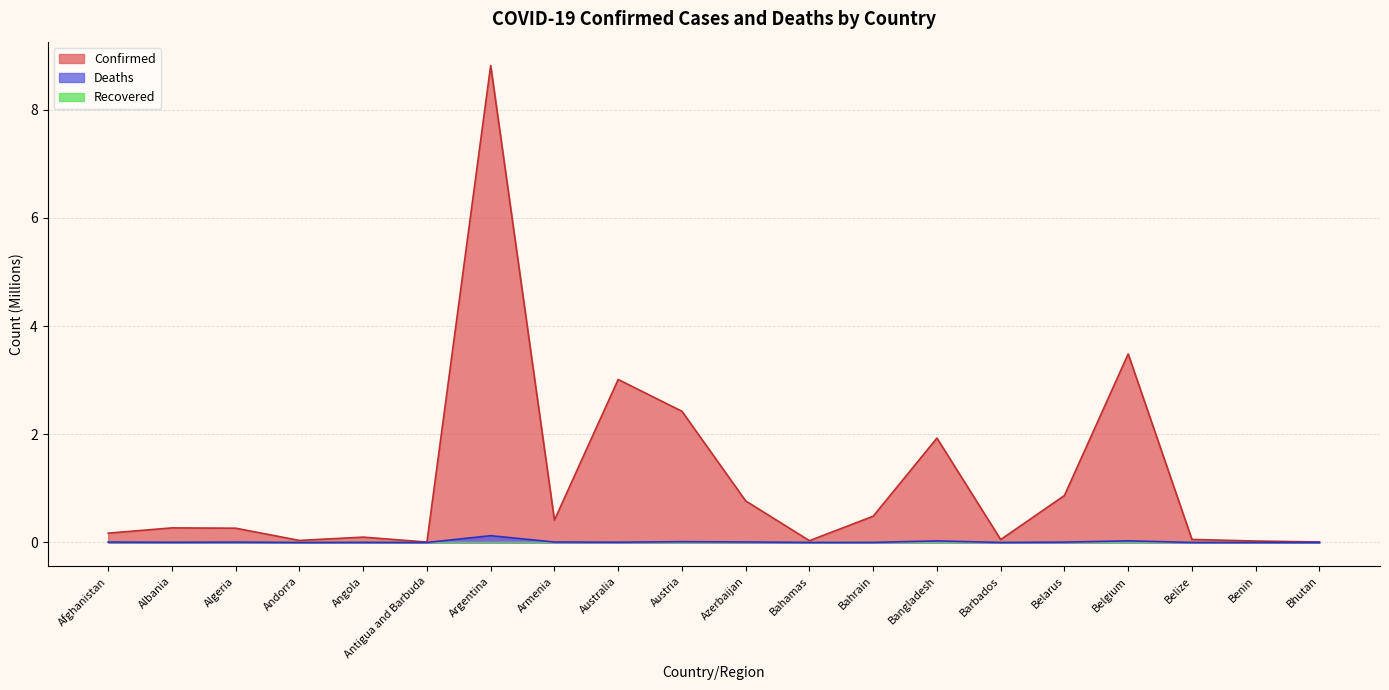

Where is the first local maximum for Deaths?

Algeria